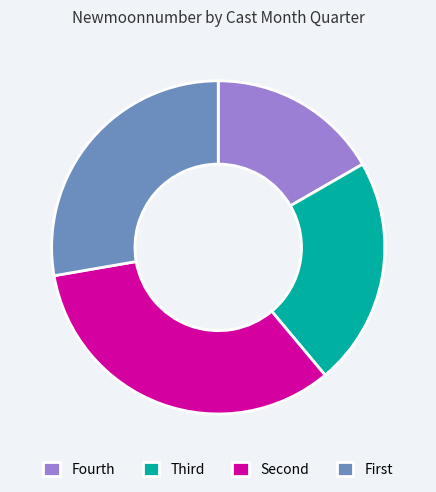

Is there any slice that represents more than half of the pie?

No